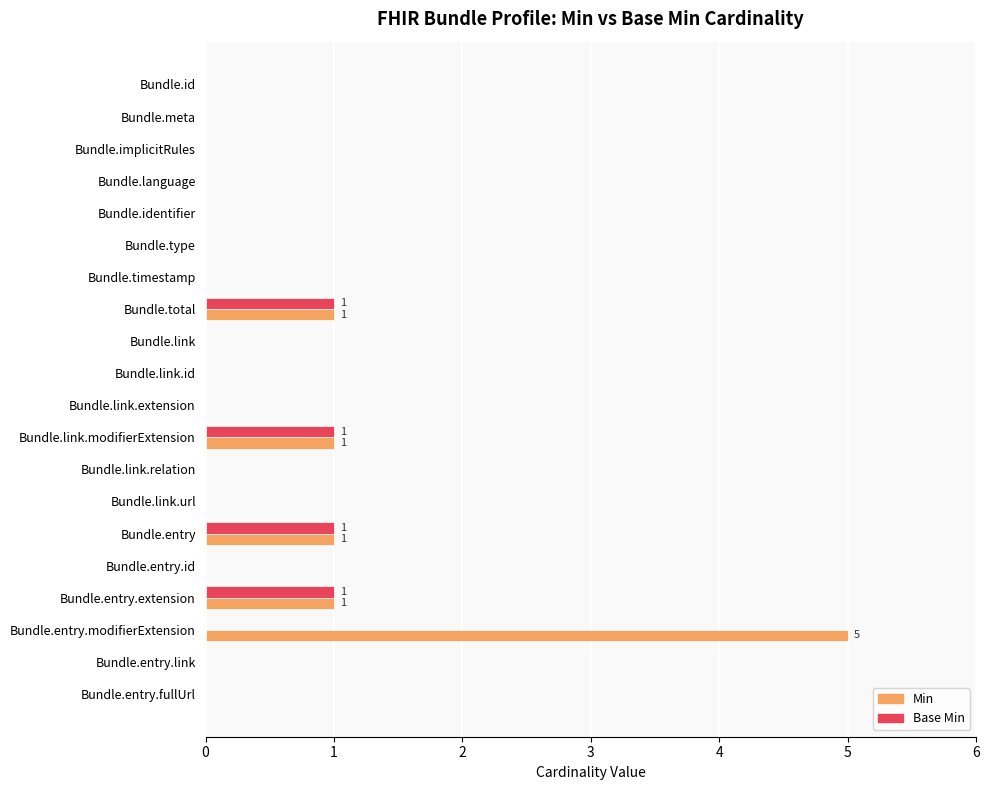

The value of Min at Bundle.total is 1. True or false?

True